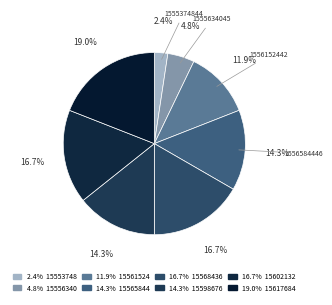

Count the number of slices in the pie.

9